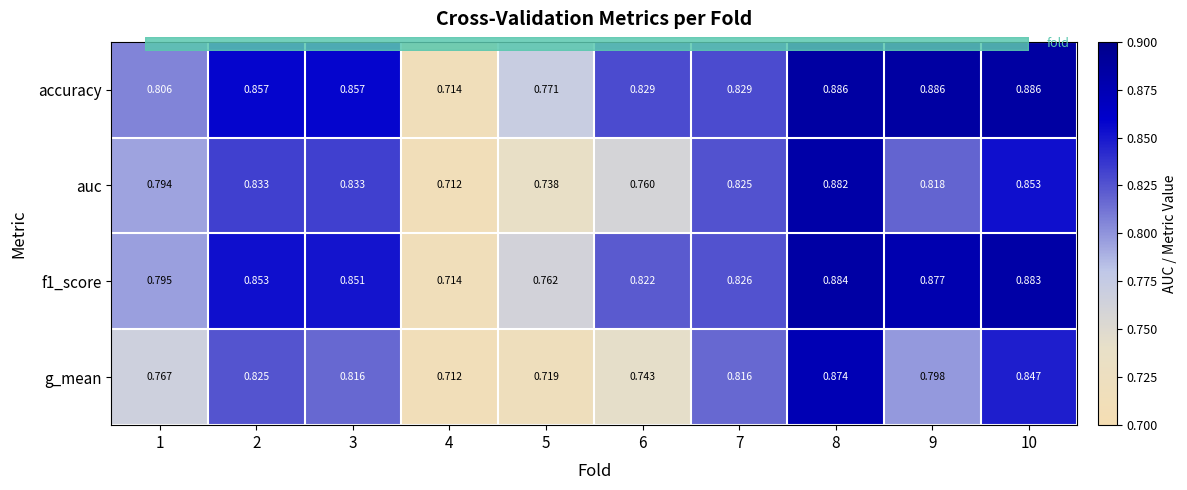

At which label is accuracy closest to 0?

4